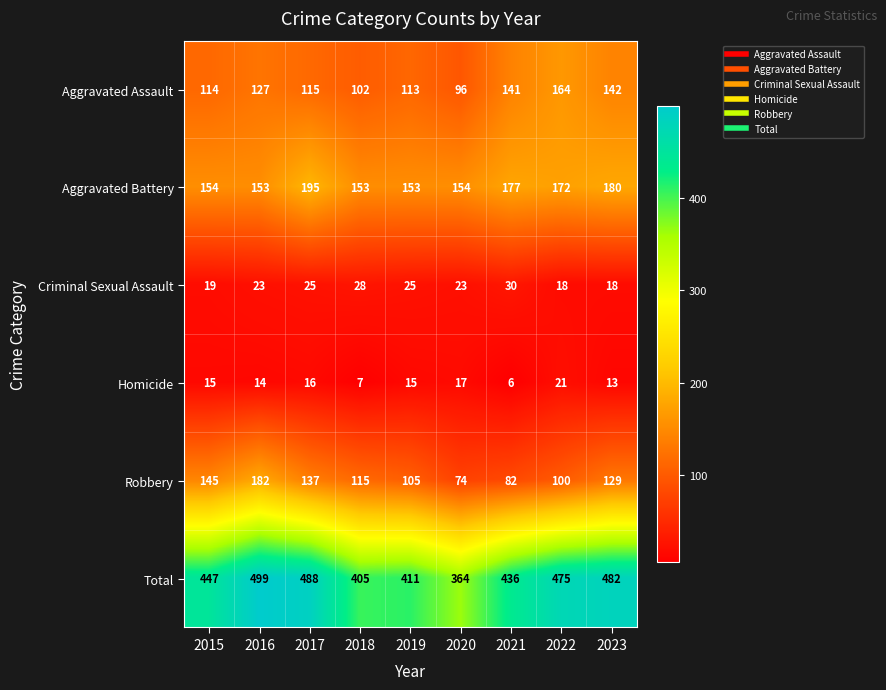

Count the number of categories in the chart.

9